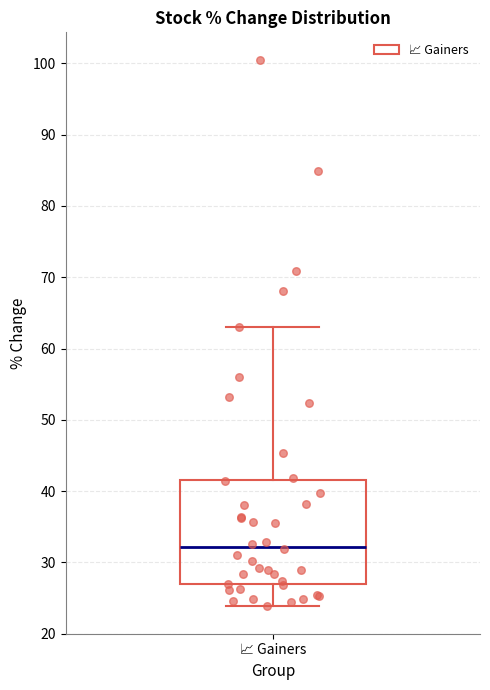

Transcribe this box plot: give where the median line is, the range the box spans, and where the two whiskers end, as read against the y-axis. The values are not printed on the chart, so give them approximately, as read against the axis.

median 32, box 27 to 41, whiskers 24 to 63